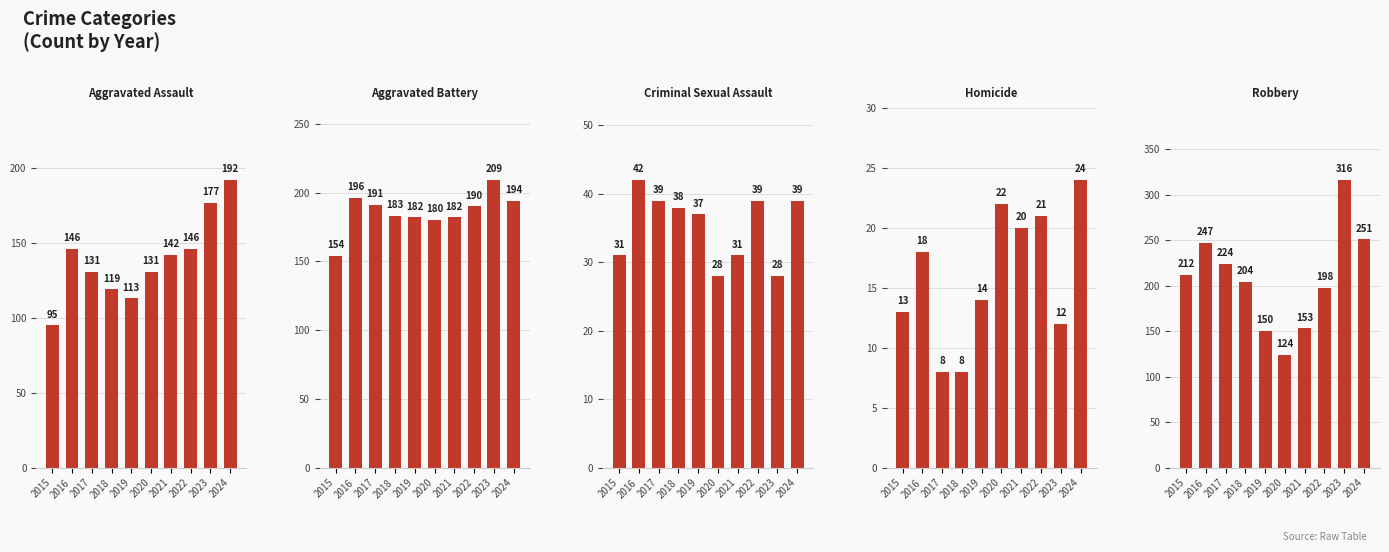

Which series has the widest spread of values?

Robbery